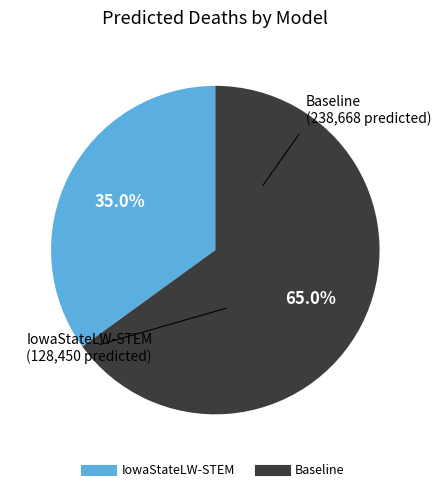

What percentage is the Baseline slice, to the nearest percent?

65%